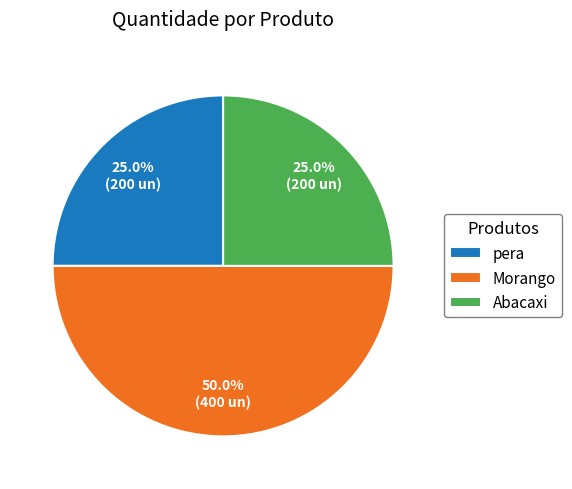

Which slice is the largest?

Morango